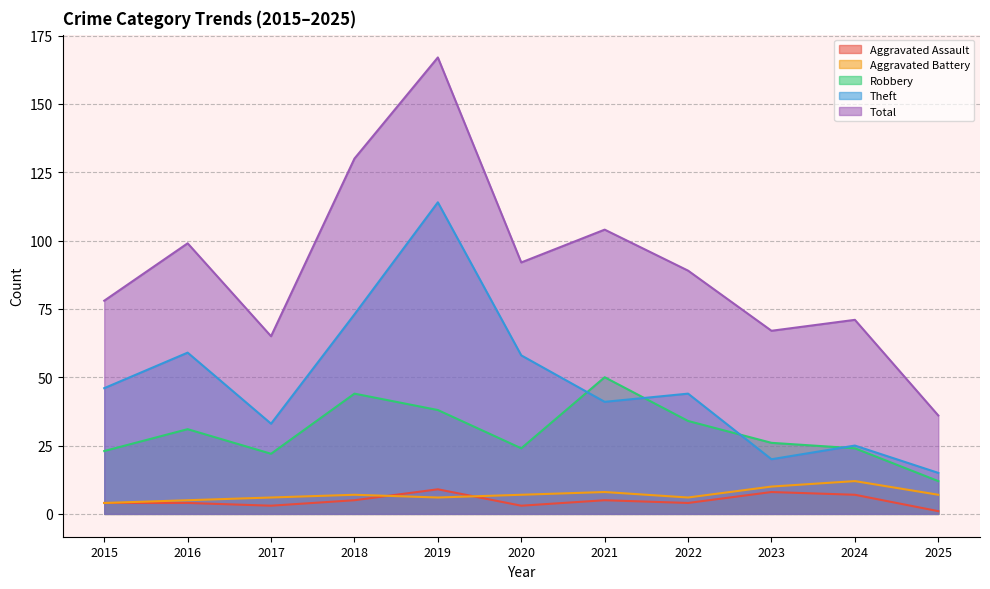

The value of Aggravated Battery at 2018 is 5. True or false?

False